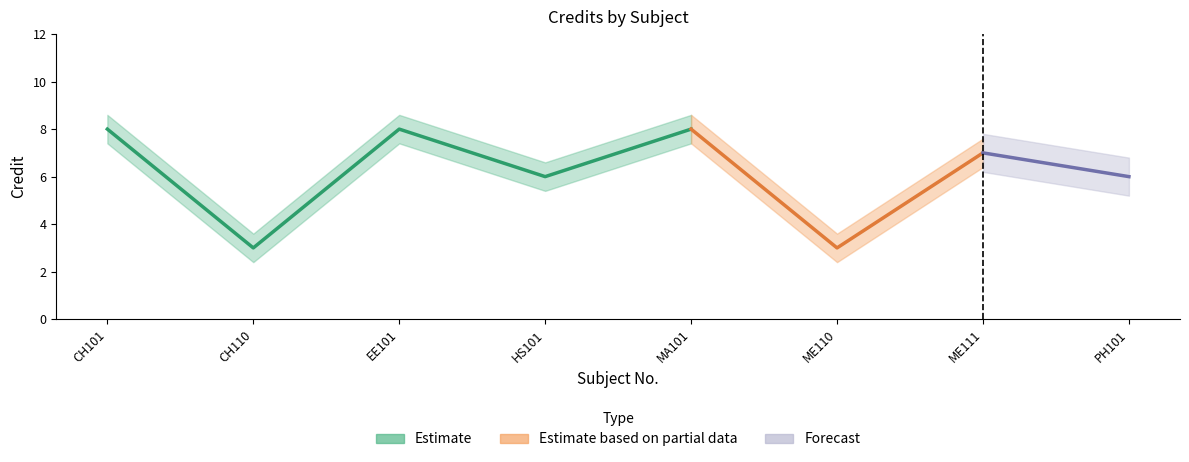

How many data points are less than 7?

4